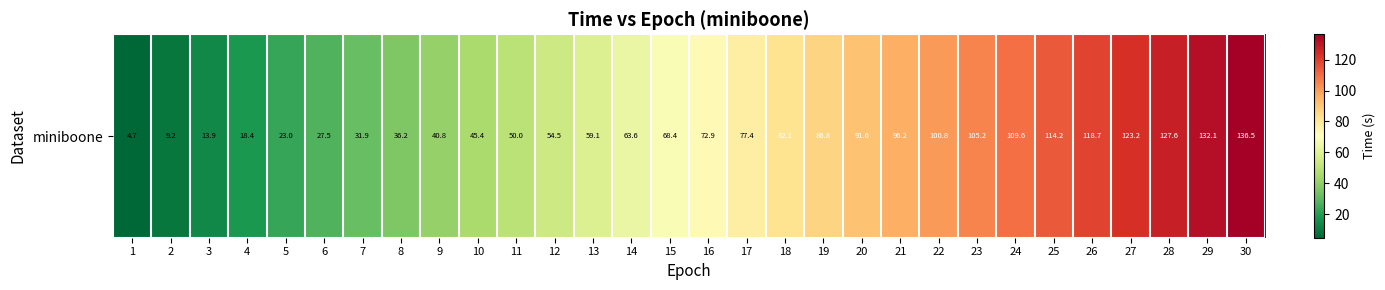

What is the maximum value shown in the chart?

136.5